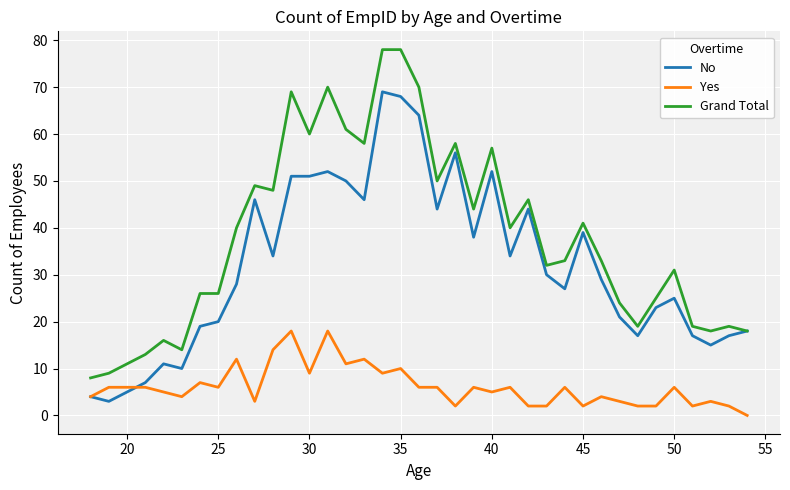

What is the average value of the No series?

32